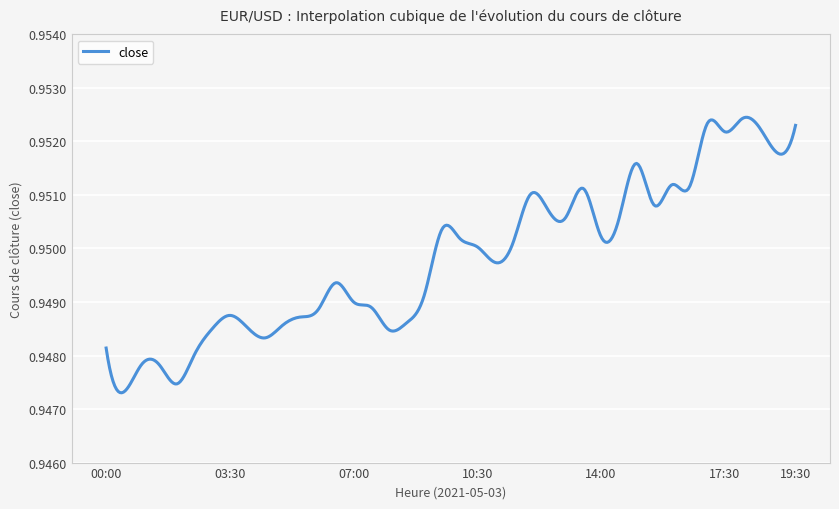

Does the chart have visible grid lines?

Yes